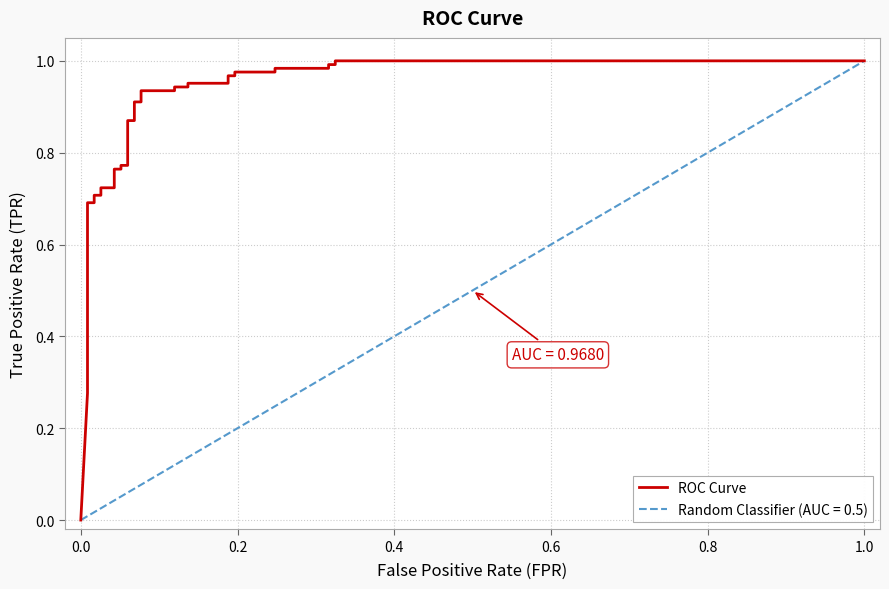

The value at 14 is 0.3. True or false?

False